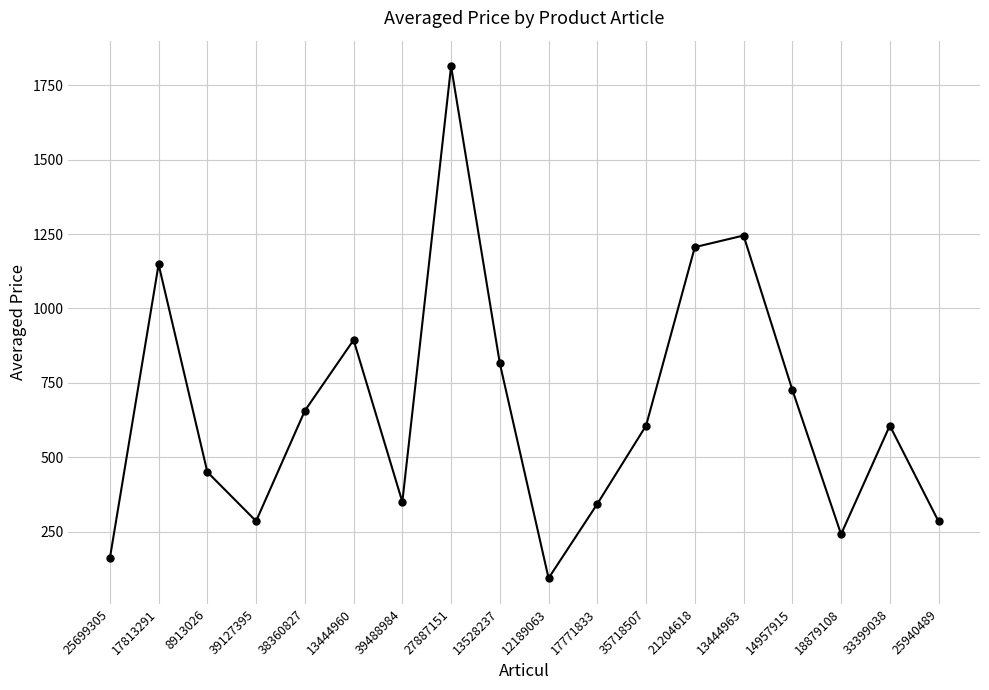

At which category does the data reach its first local peak?

17813291